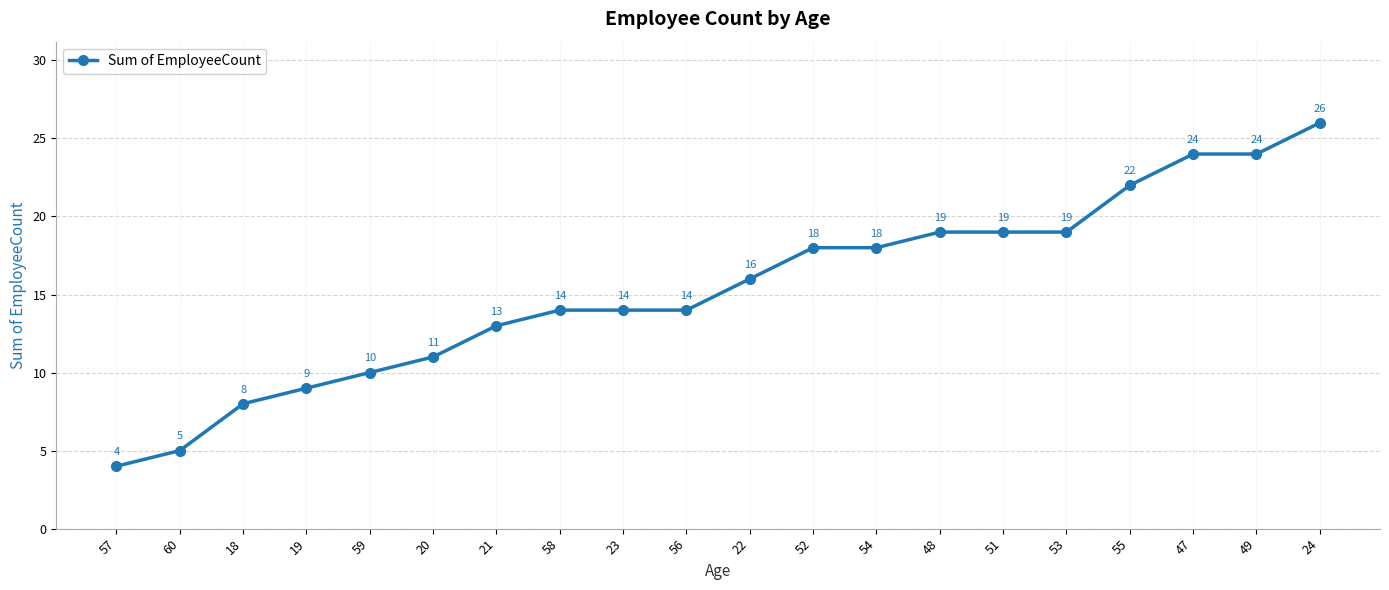

Between 51 and 21, which is larger?

51